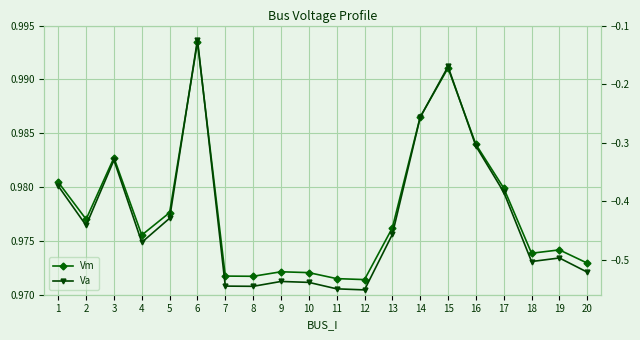

How many lines are shown in the chart?

2